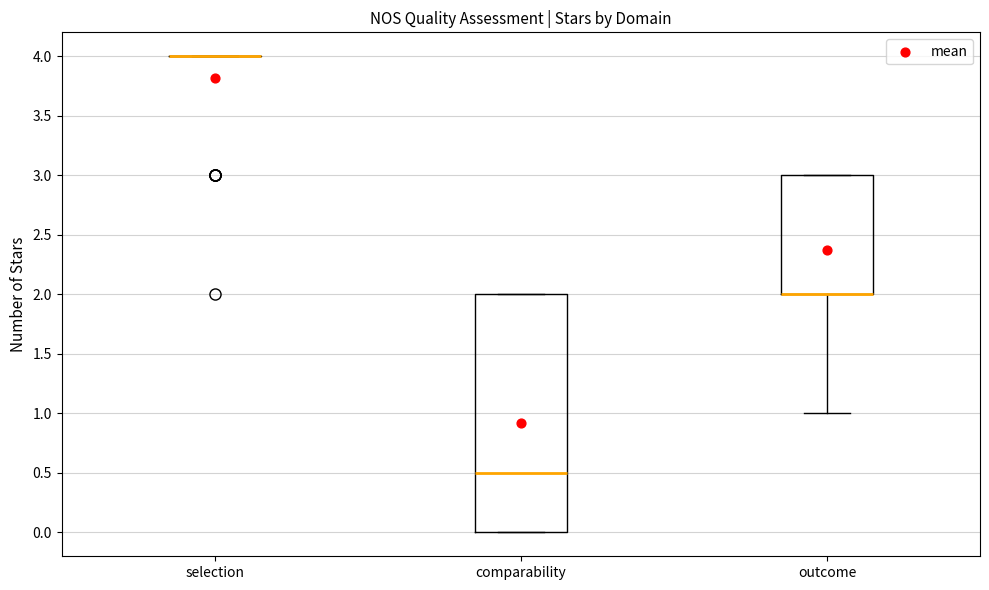

Reading left to right, transcribe this box plot: for each box, give where its median line is, the range the box spans, and where its two whiskers end, as read against the y-axis. The values are not printed on the chart, so give them approximately, as read against the axis.

selection: box collapsed to a line at 4.0, whiskers 4.0 to 4.0
comparability: median 0.5, box 0.0 to 2.0, whiskers 0.0 to 2.0
outcome: median 2.0 (drawn on the box's lower edge), box 2.0 to 3.0, whiskers 1.0 to 3.0